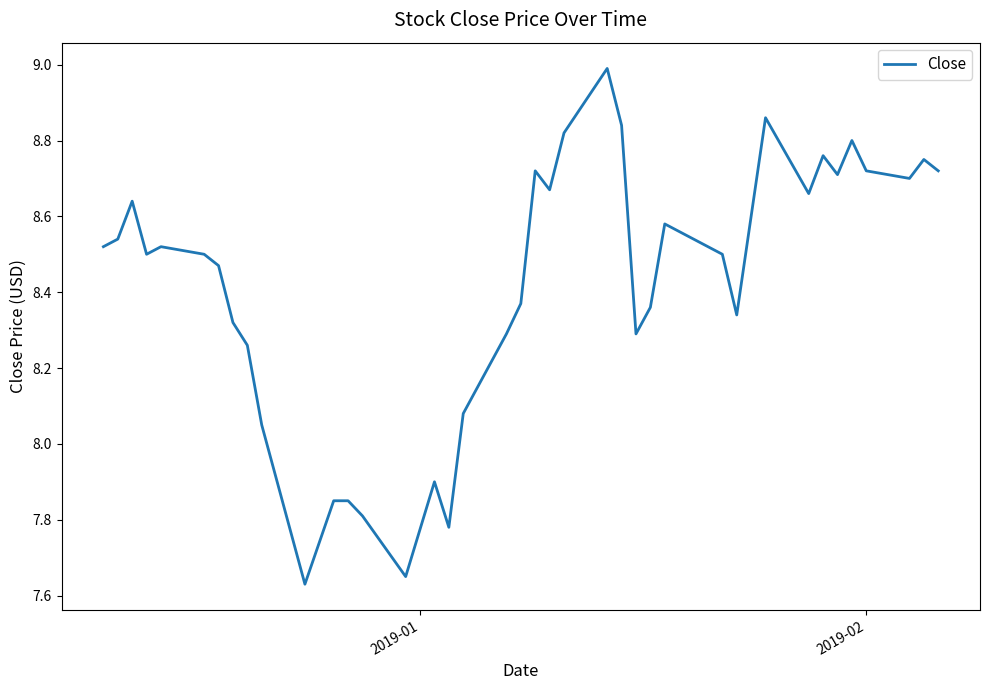

What is the maximum value shown in the chart?

9.0